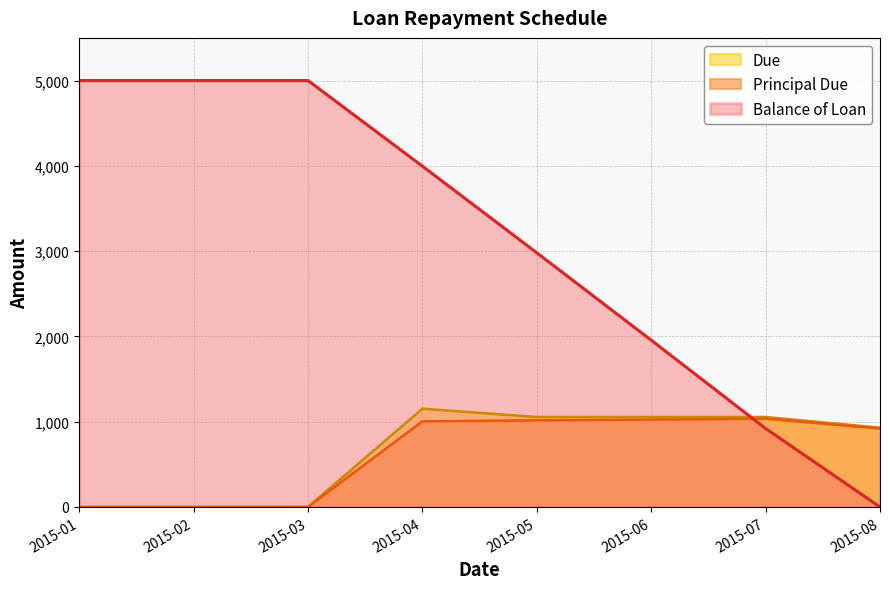

What is the sum of all Due values?

5246.4